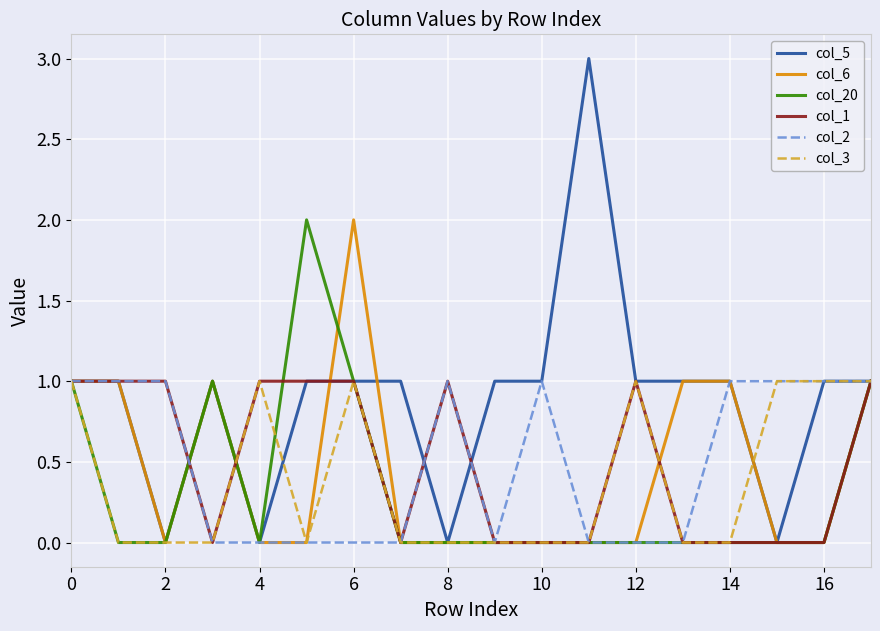

Does the chart display data point markers on the line(s)?

No